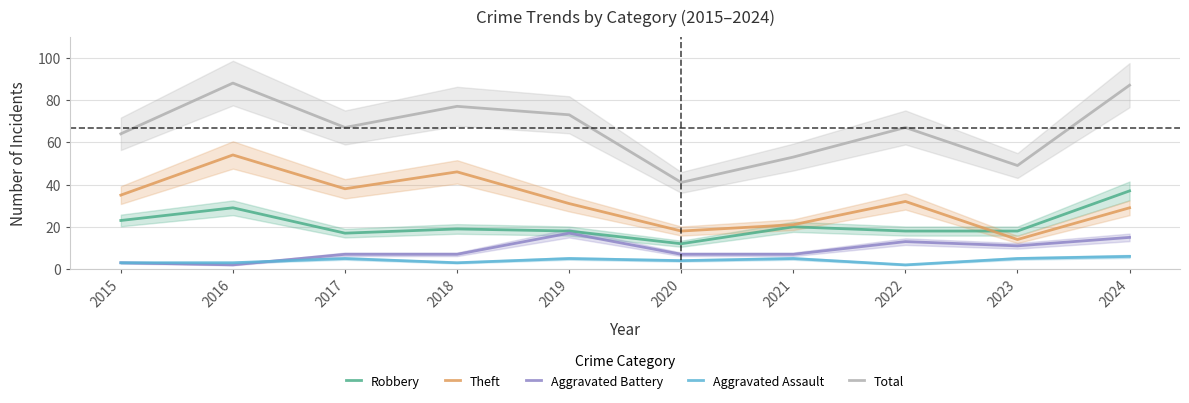

Where is Aggravated Battery nearest to the value 9?

2017